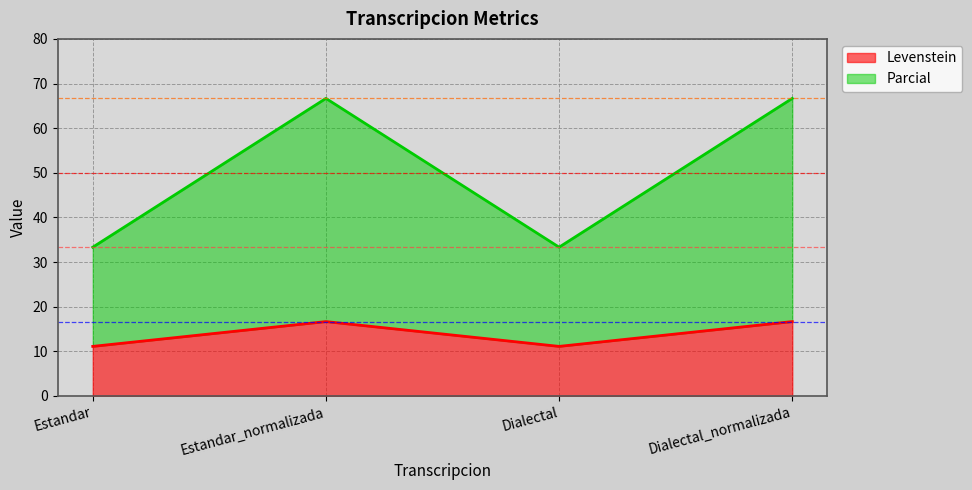

What is the sum of all Levenstein values?

55.6